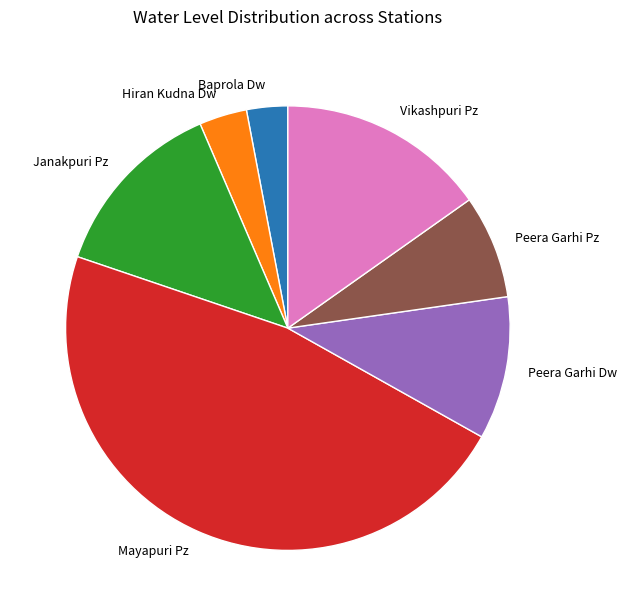

Is it true that Peera Garhi Pz is 8% of the pie?

True